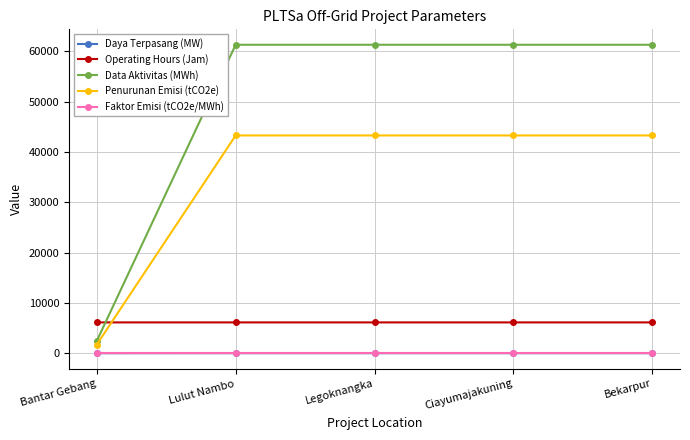

Which series has the largest range (max minus min)?

Data Aktivitas (MWh)